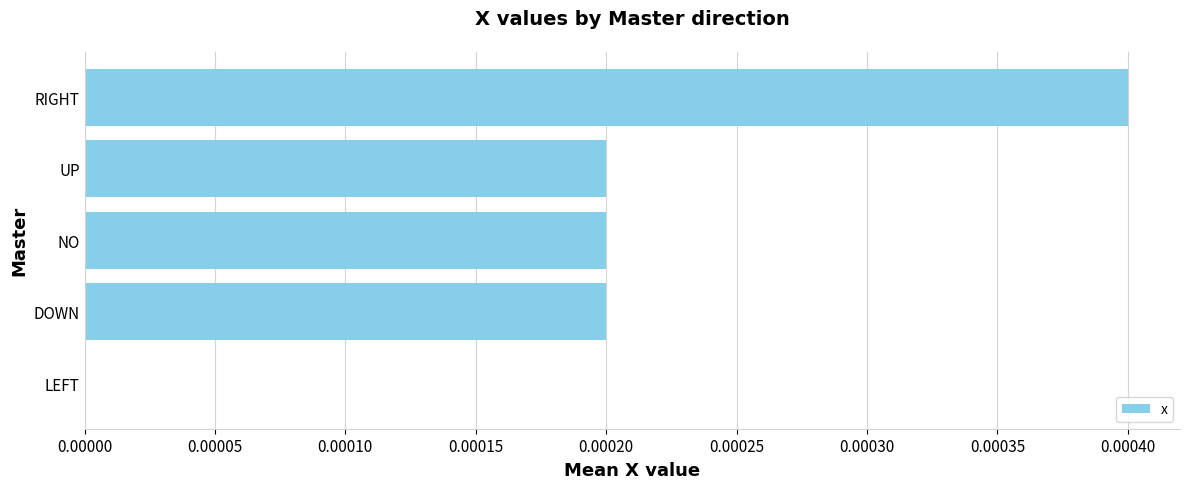

Count the number of values greater than 0.

4